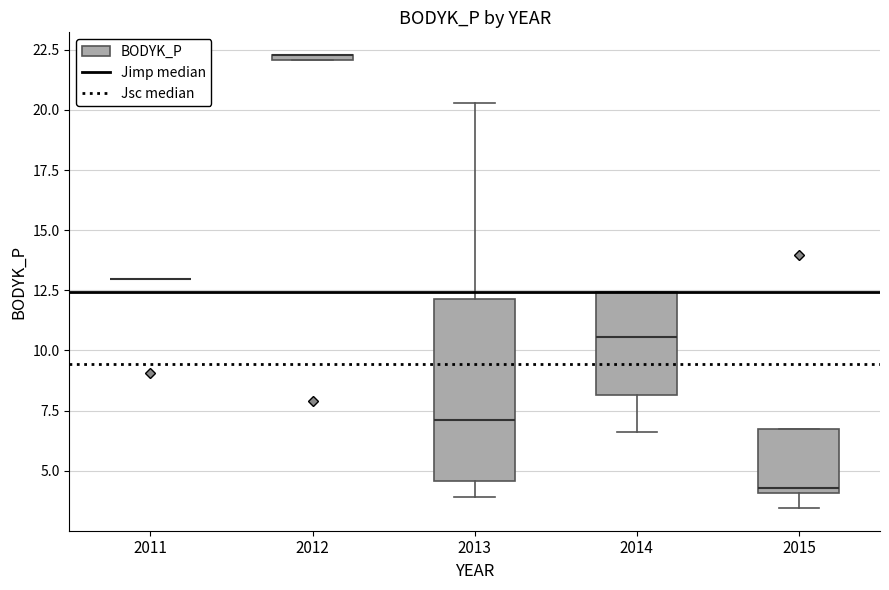

Comparing the boxes themselves (not the whiskers), which one is the tallest?

2013